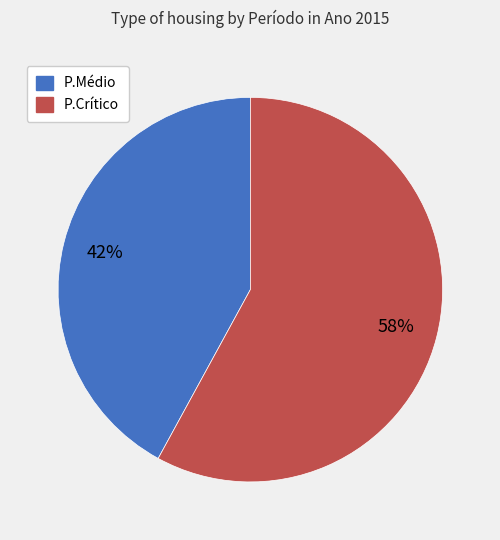

Is the sum of P.Médio and P.Crítico greater than half?

Yes